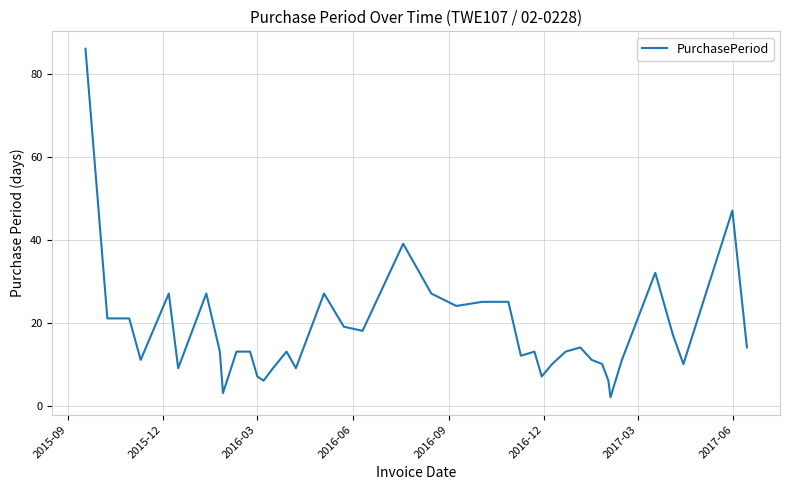

What is the maximum value shown in the chart?

86